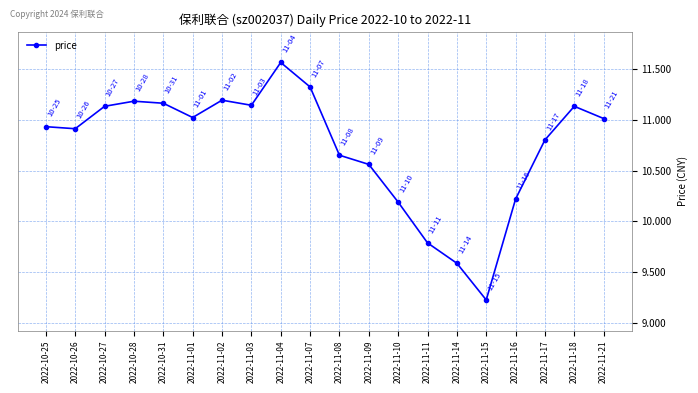

Does the chart have visible grid lines?

Yes